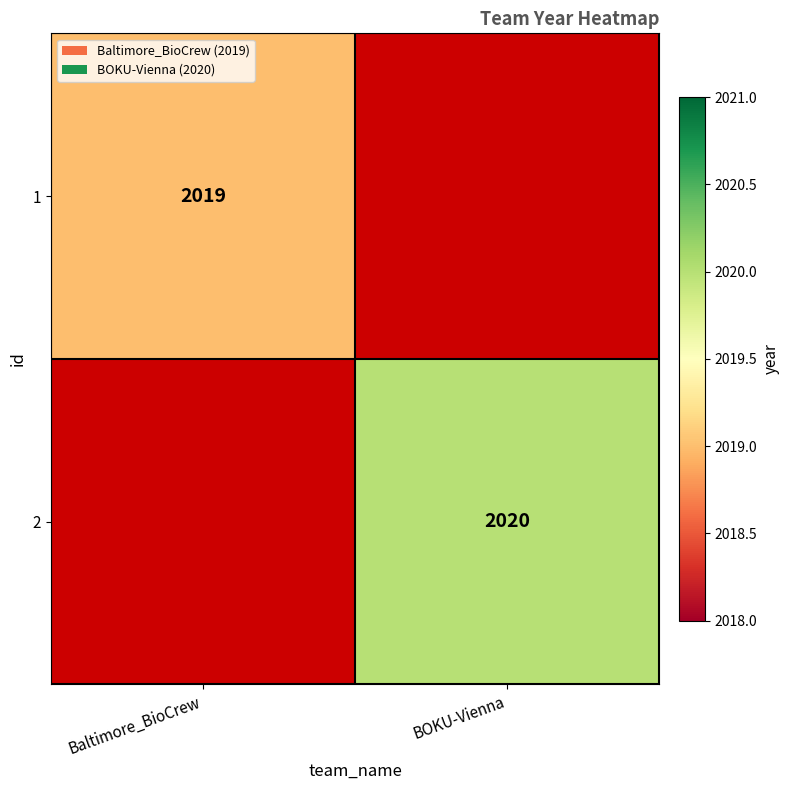

The 1 series shows 2019 at Baltimore_BioCrew. True or false?

True